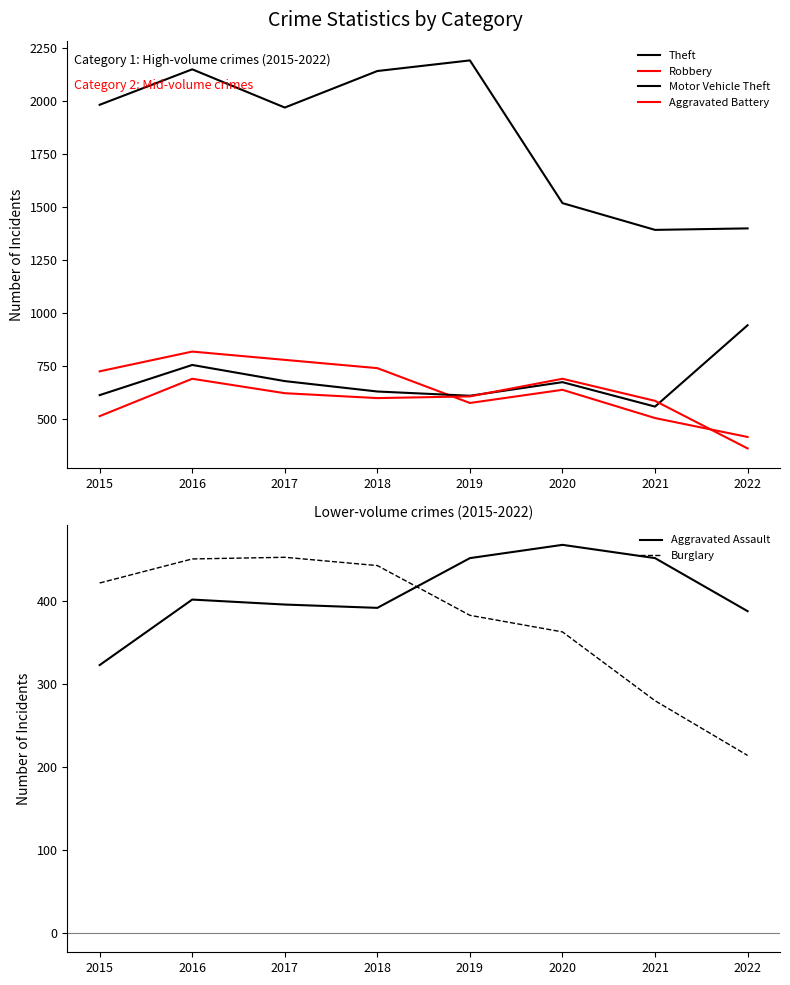

Where do Aggravated Battery and Robbery first cross each other?

2018 and 2019